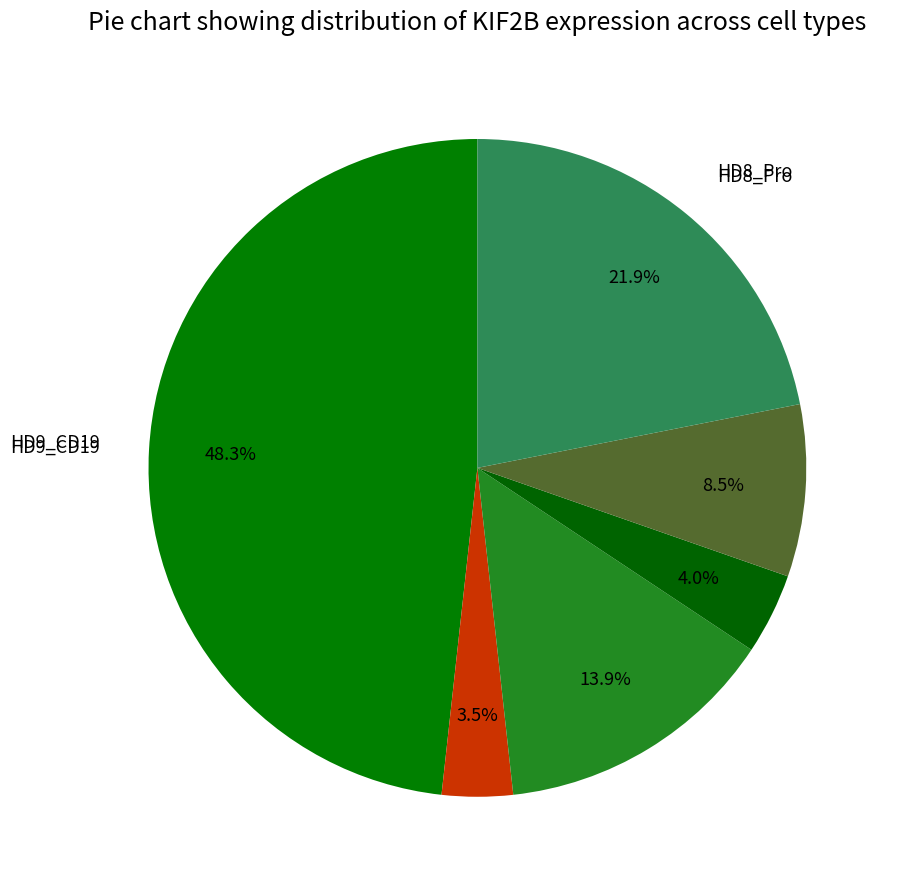

Count the number of slices in the pie.

6